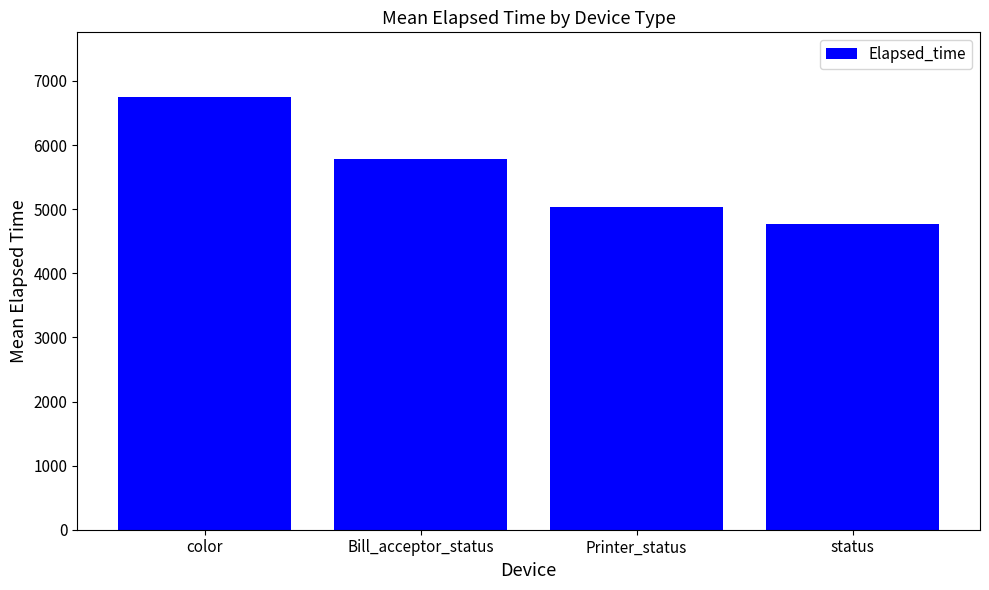

At which label does the data first exceed 5784?

color